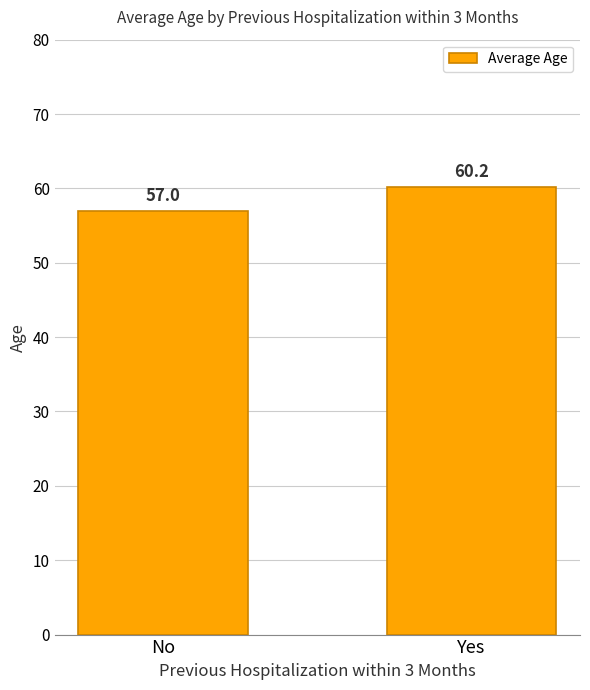

True or false: the data shows 60.2 at Yes.

True